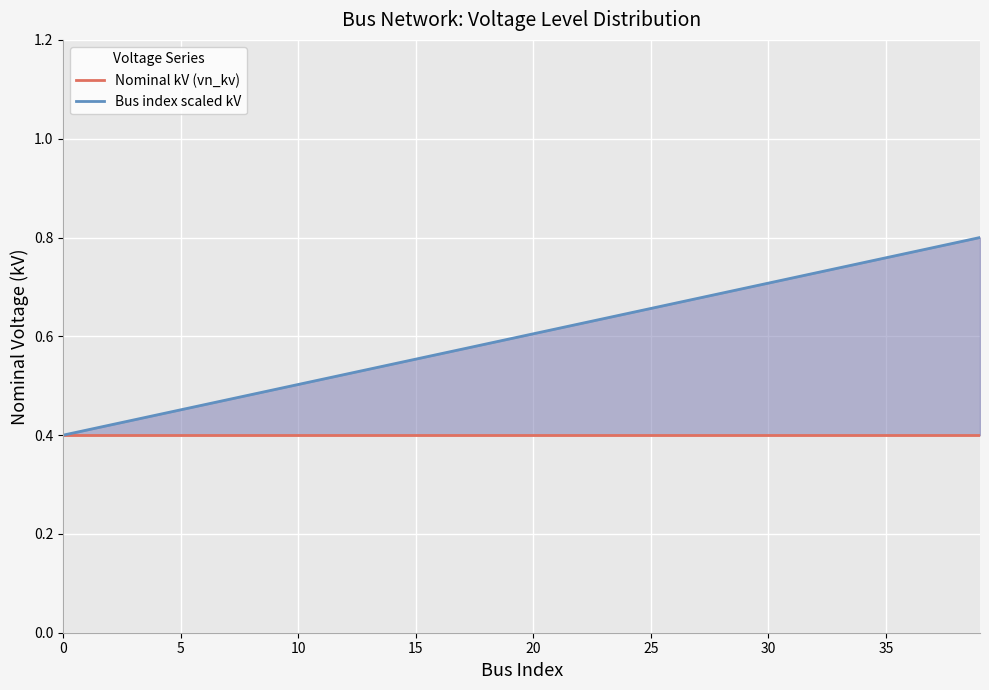

How many data points does each series have?

40